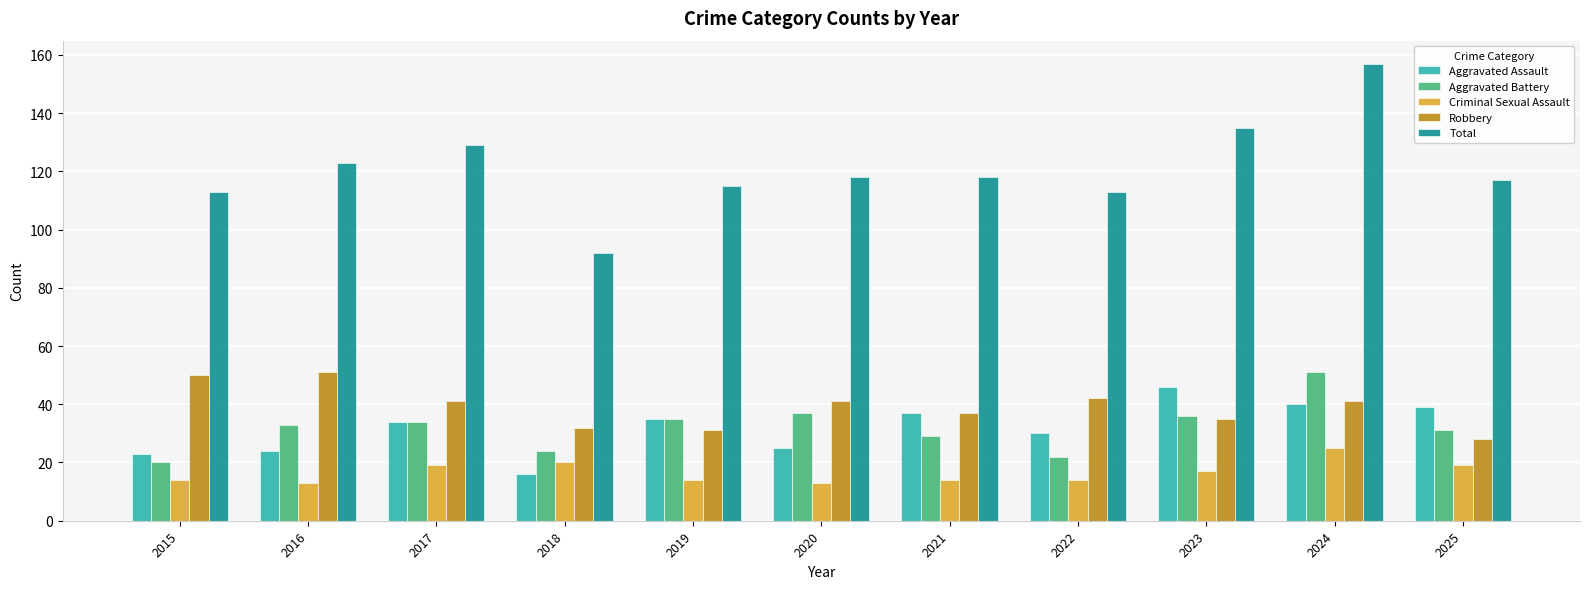

How many bars are there in total?

55